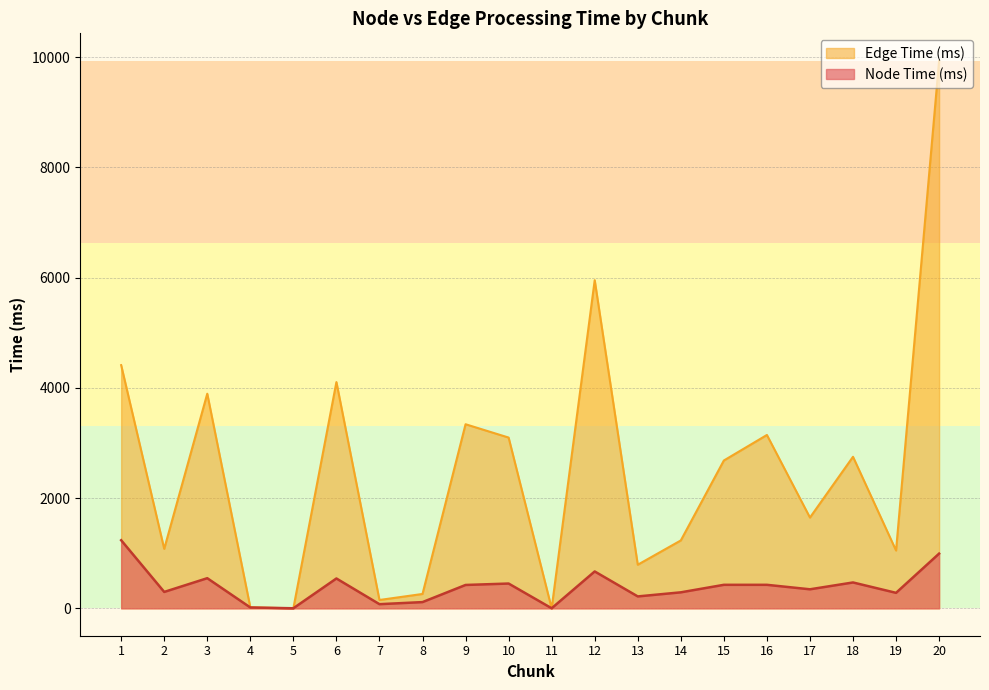

In Node Time (ms), how many points are higher than both neighbors (excluding endpoints)?

5